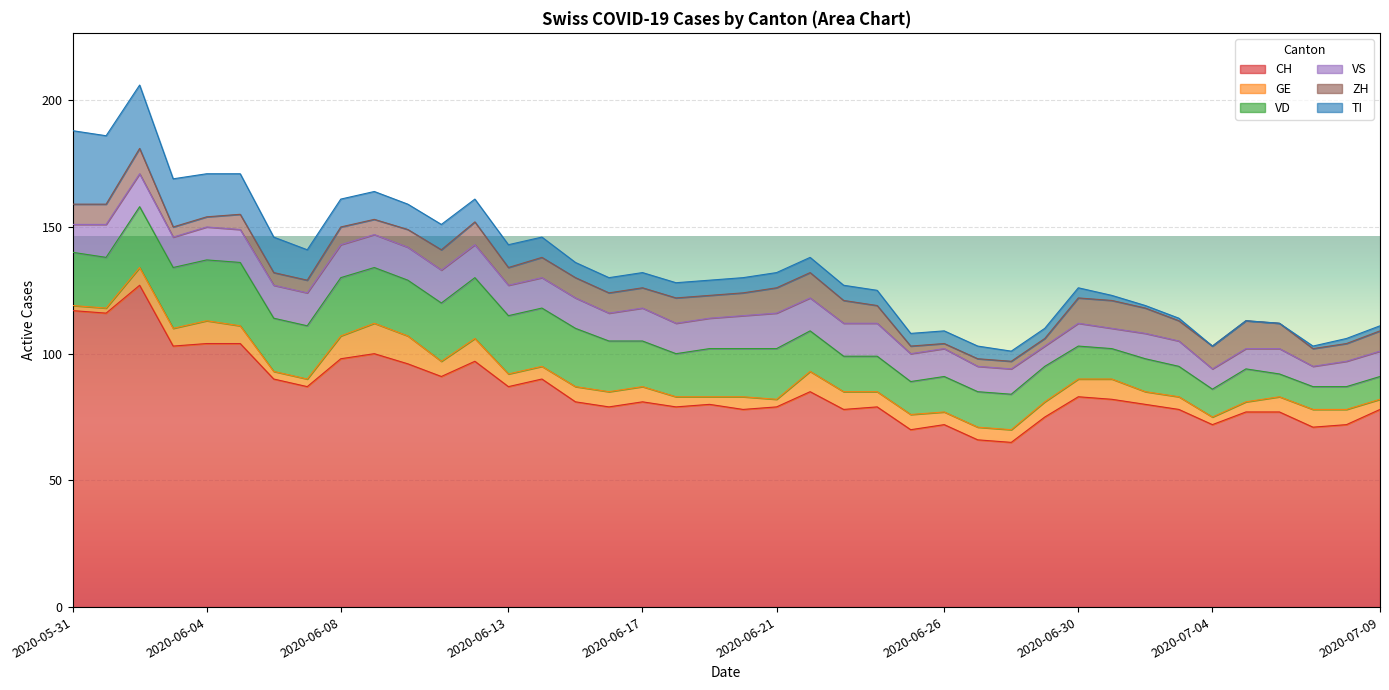

Read the VD value at 2020-06-05.

25